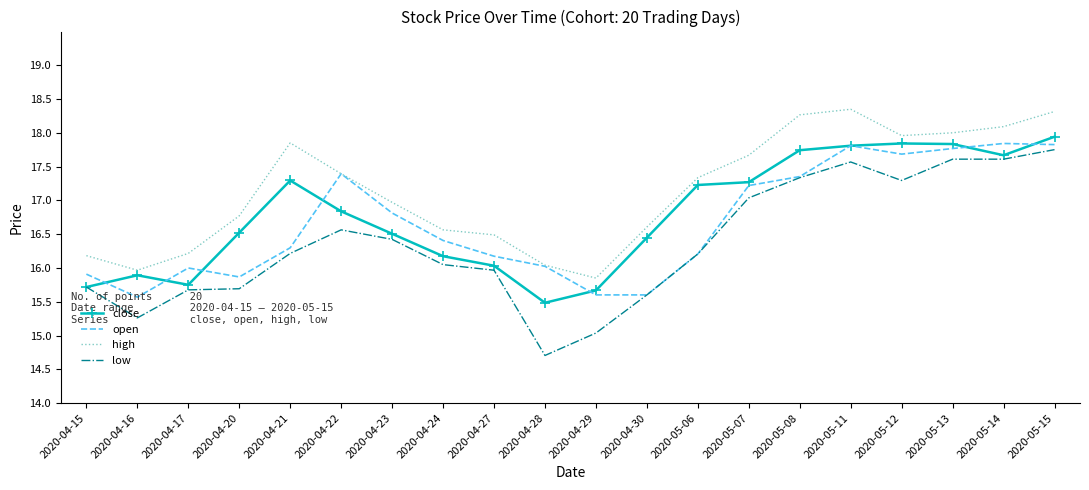

What are all the series names shown in the legend?

close, open, high, low